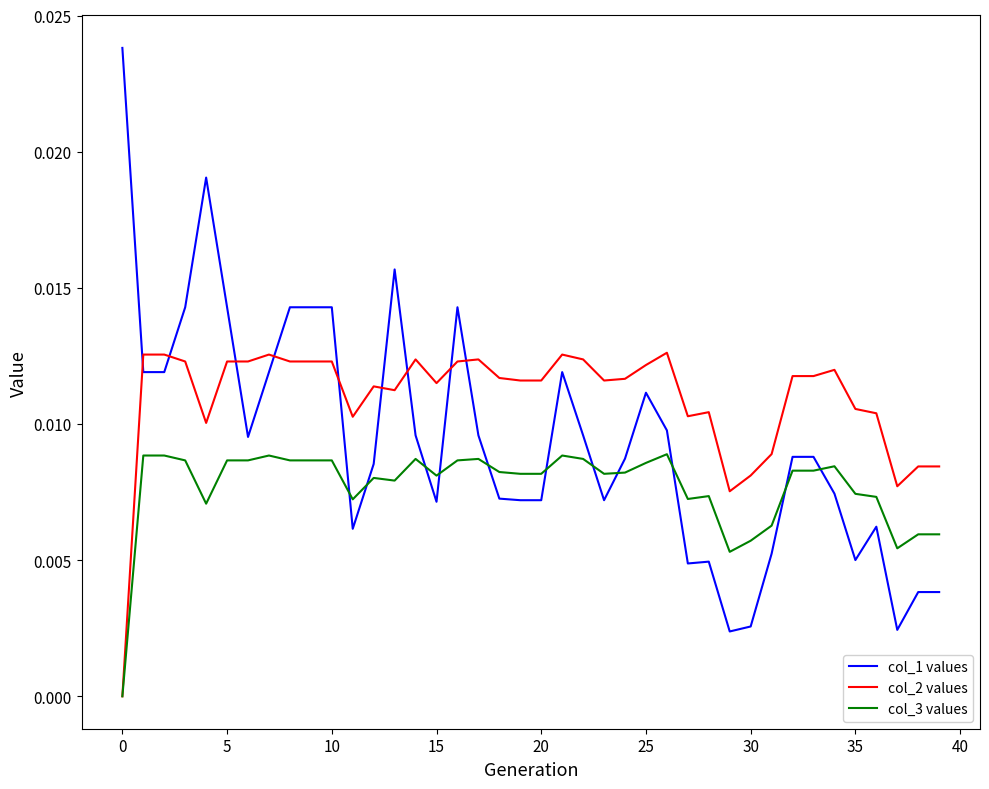

Rank the series by their maximum value, from highest to lowest.

col_1 values, col_2 values, col_3 values